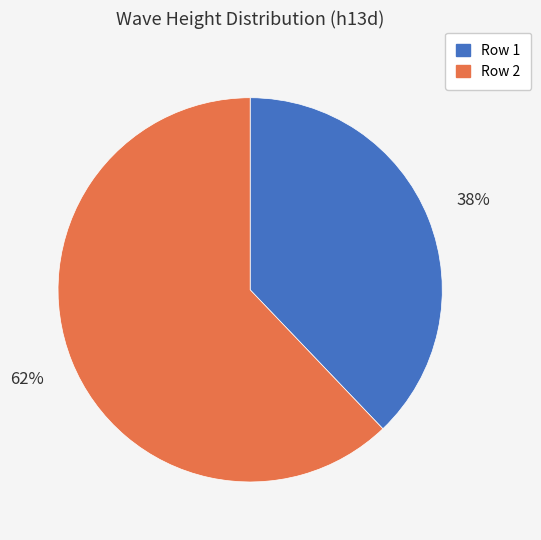

To the nearest percent, what is the difference between the largest and smallest slice percentages?

24%